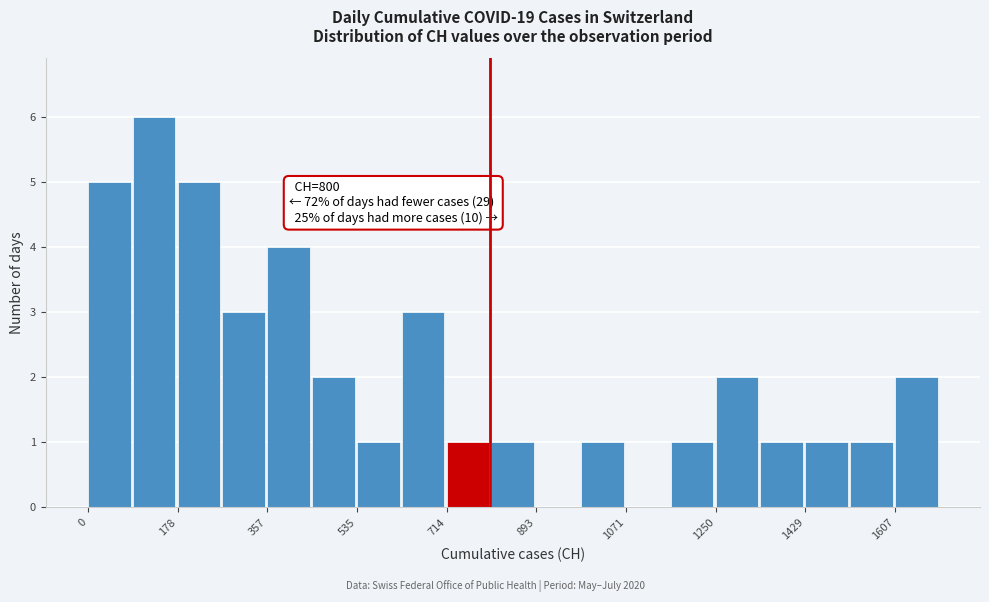

Over which range of the x-axis is the bar tallest?

80 to 180